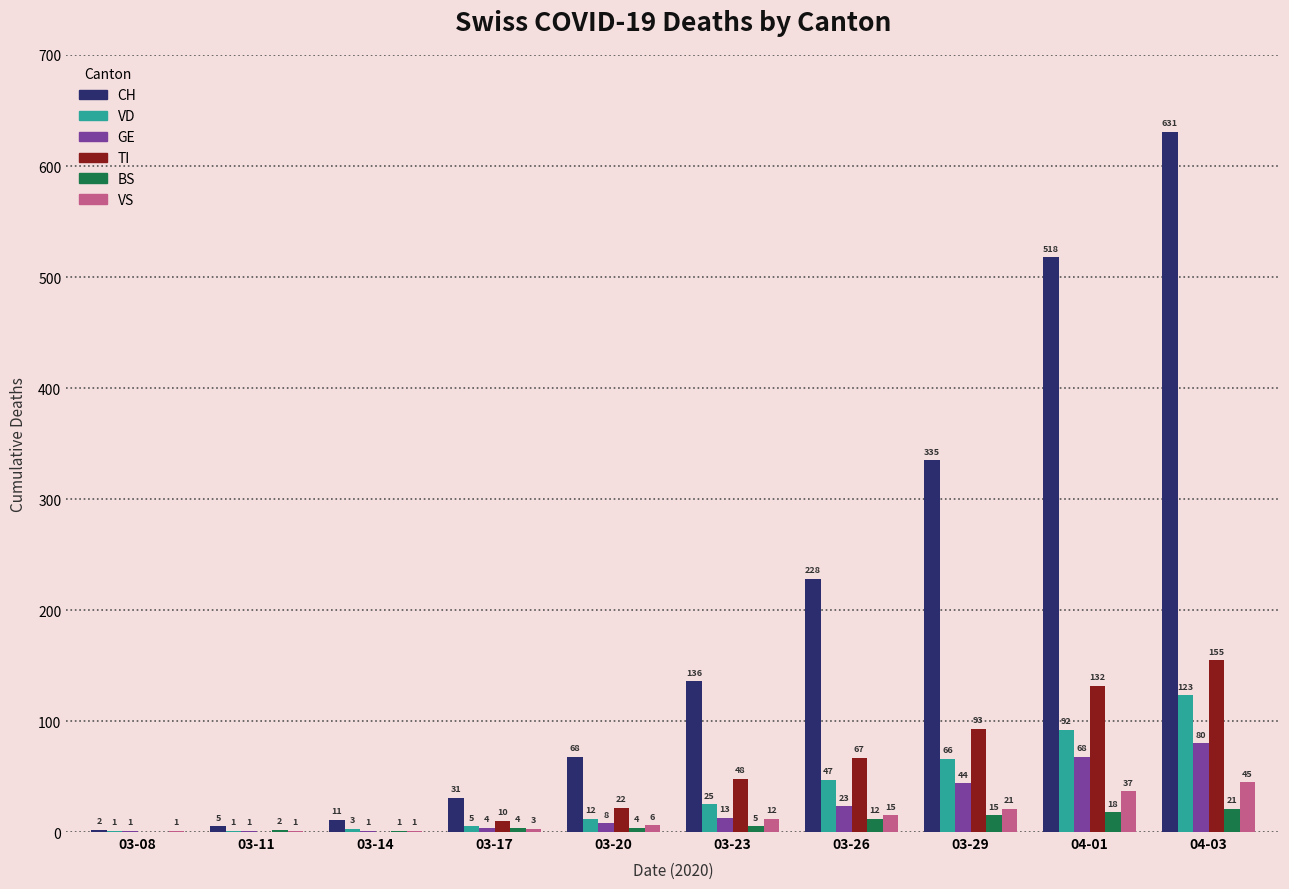

What is the spread (max minus min) of values at 03-26?

216